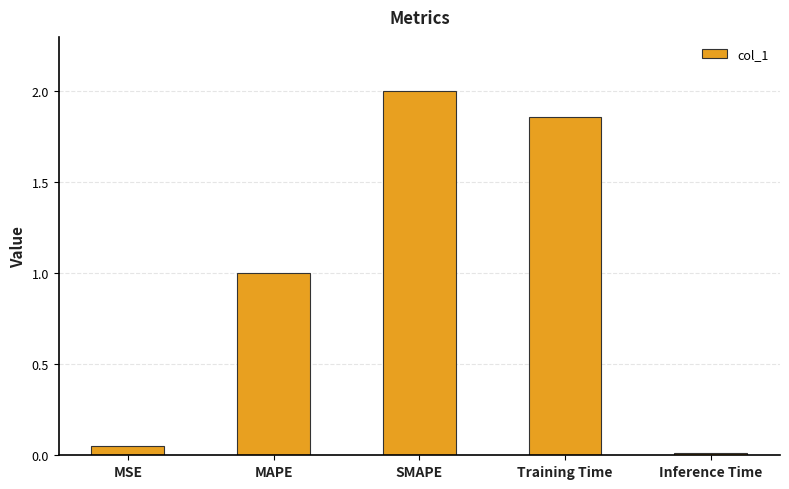

What is the sum of all values?

4.9